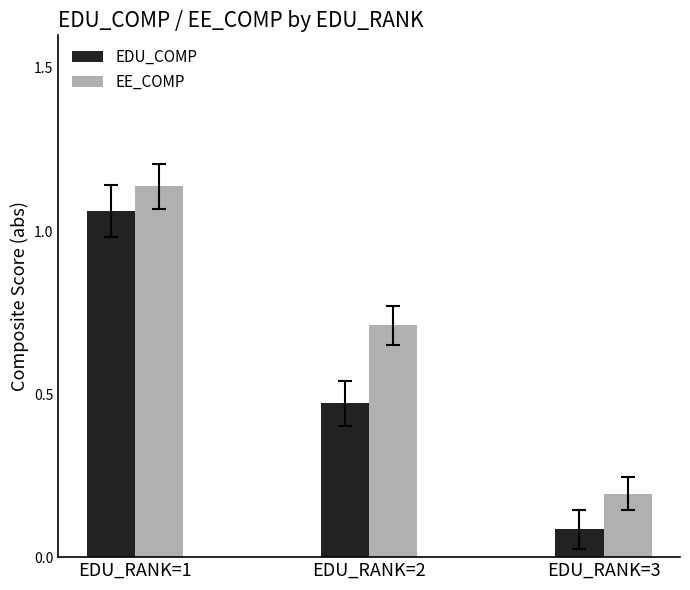

Which category has the highest value across all series?

EDU_RANK=1